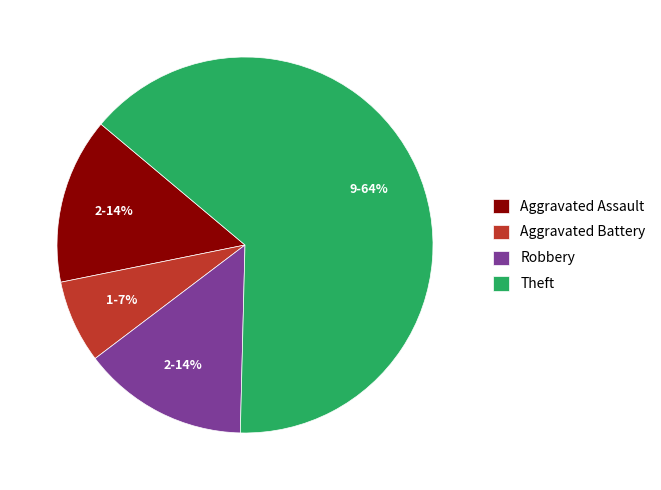

Which has a higher value, Robbery or Aggravated Battery?

Robbery